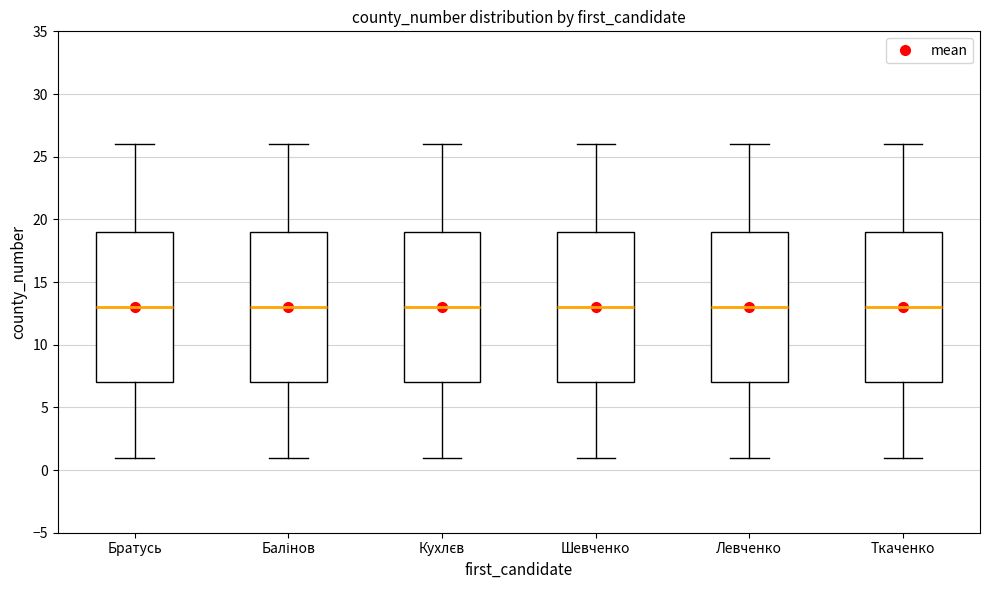

Reading left to right, read every box against the y-axis: the position of its median line, the range the box covers, and the ends of its whiskers. The values are not printed on the chart, so give them approximately, as read against the axis.

Братусь: median 13, box 7 to 19, whiskers 1 to 26
Балінов: median 13, box 7 to 19, whiskers 1 to 26
Кухлєв: median 13, box 7 to 19, whiskers 1 to 26
Шевченко: median 13, box 7 to 19, whiskers 1 to 26
Левченко: median 13, box 7 to 19, whiskers 1 to 26
Ткаченко: median 13, box 7 to 19, whiskers 1 to 26